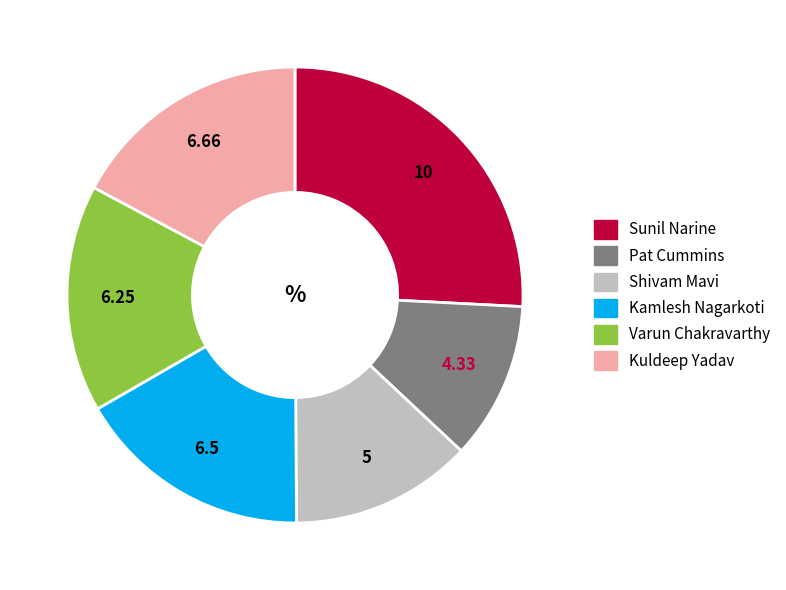

Approximately how many times larger is the value at Kuldeep Yadav compared to Varun Chakravarthy?

1.1